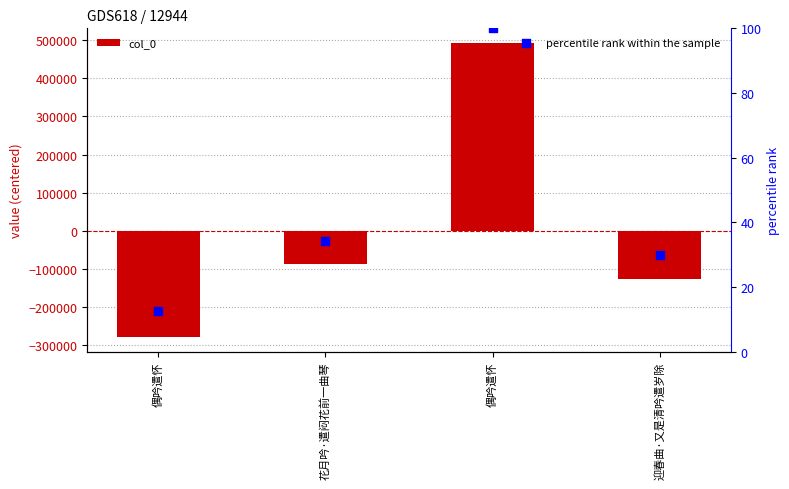

At how many categories does at least one series exceed 255461?

1